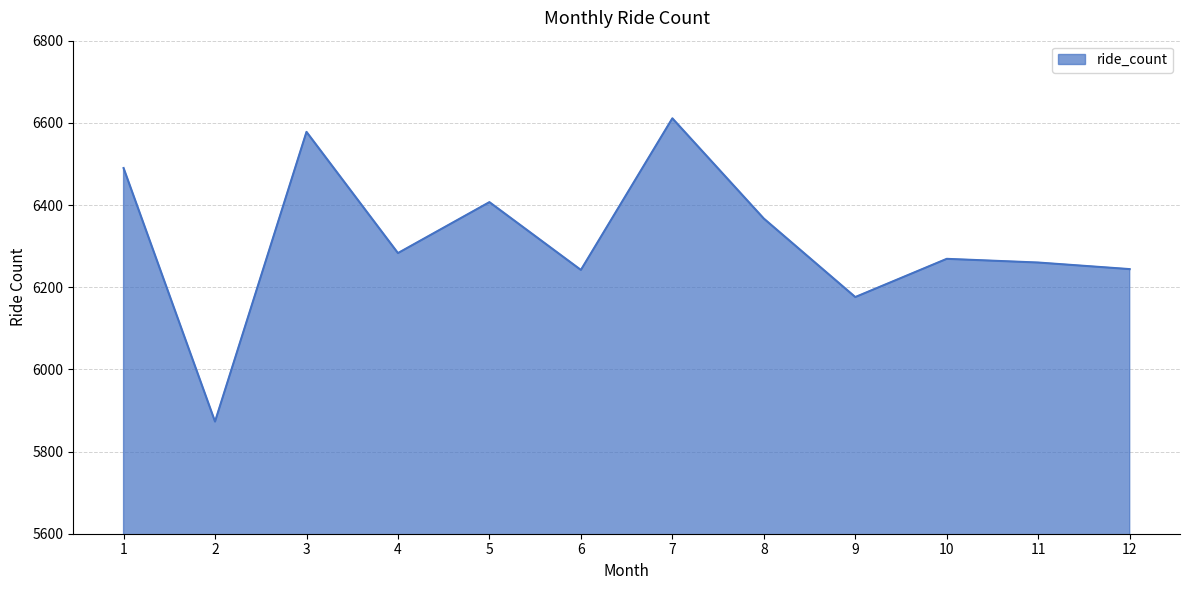

Is it true that the value at 7 is 6611?

True